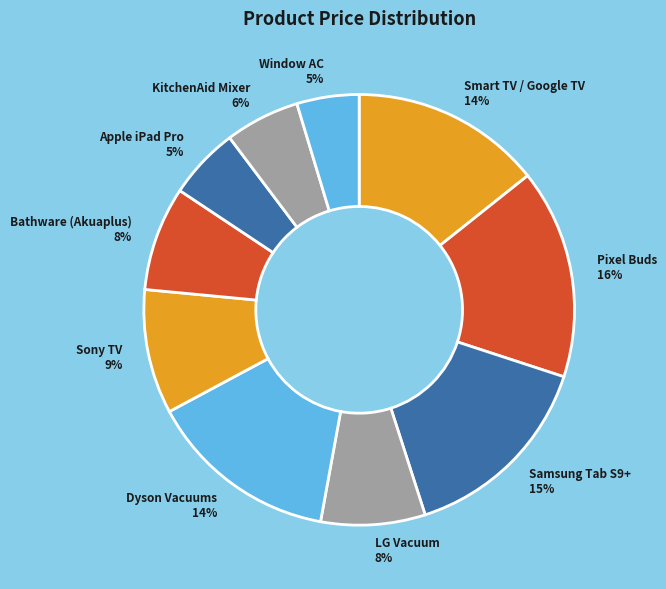

The KitchenAid Mixer slice represents 15% of the pie. True or false?

False